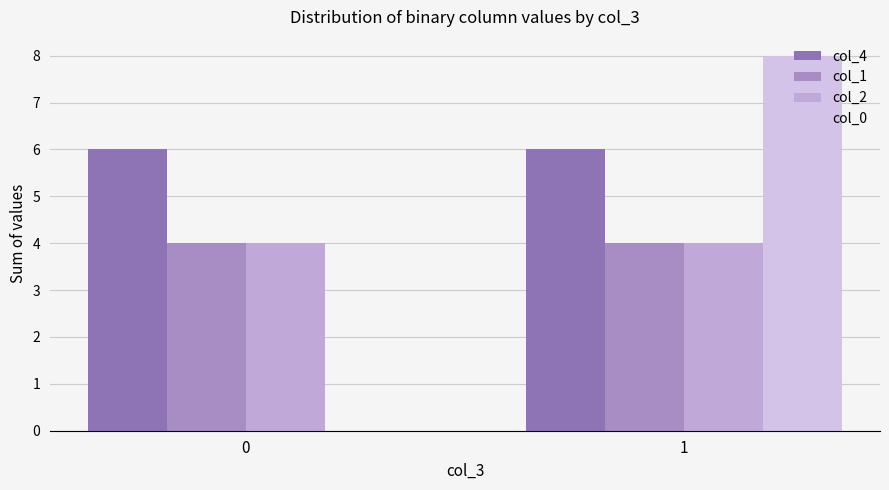

Reading left to right, list all the values displayed in this chart.

col_4: 0=6	1=6
col_1: 0=4	1=4
col_2: 0=4	1=4
col_0: 0=0	1=8